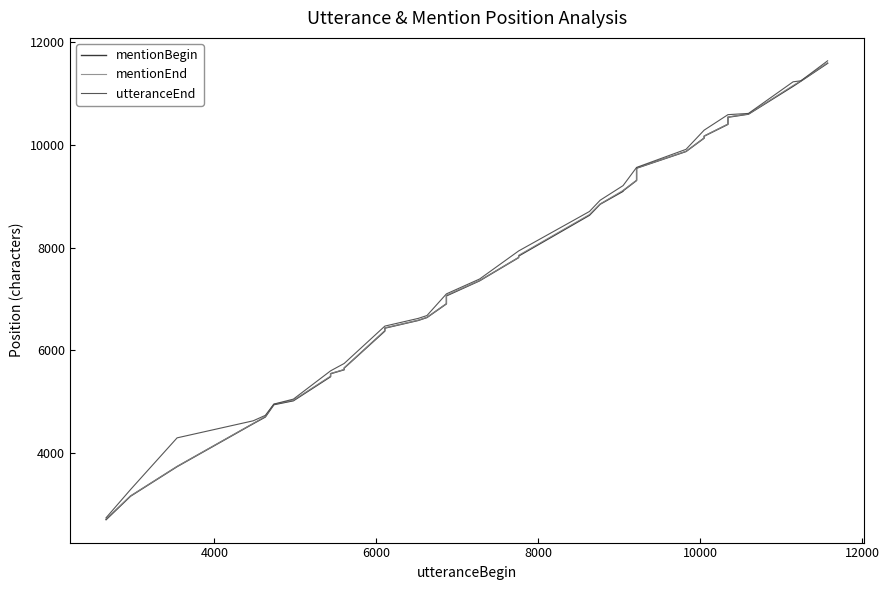

What is the highest value of the mentionEnd series?

11601